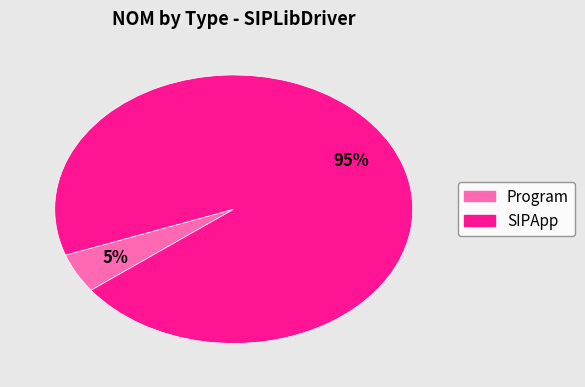

Is there any slice that represents more than half of the pie?

Yes